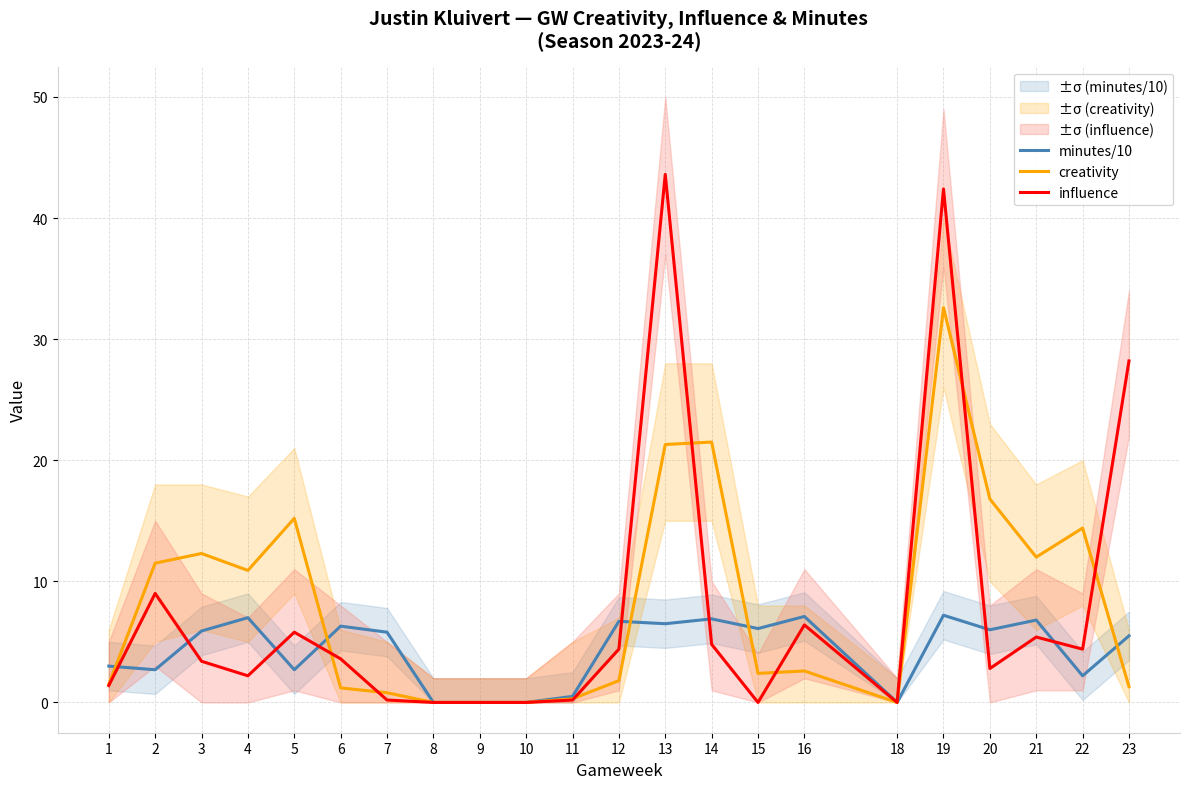

How many interior local valleys does the creativity series have?

4